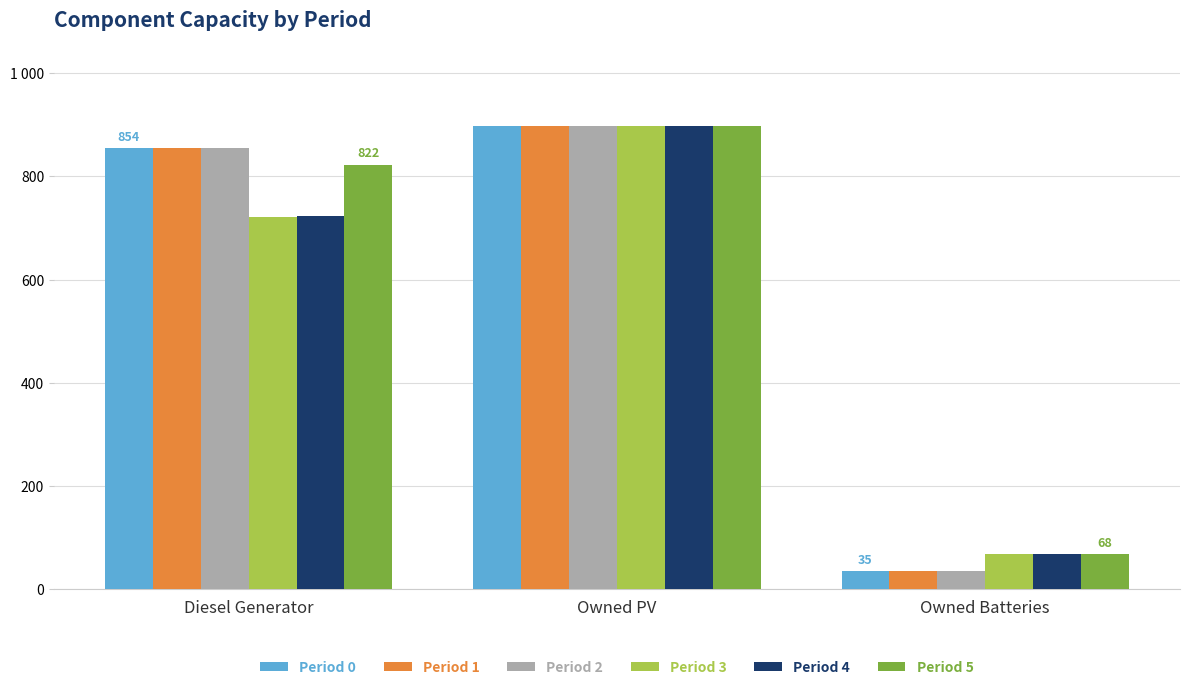

What are all the series names shown in the legend?

Period 0, Period 1, Period 2, Period 3, Period 4, Period 5